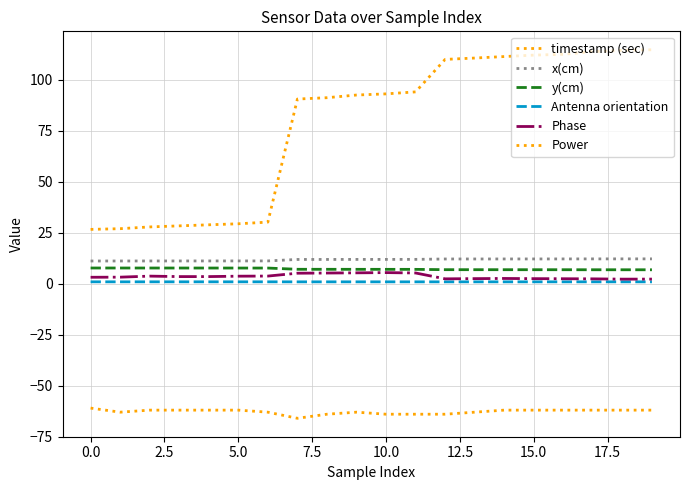

How many interior local peaks does the Phase series have?

3